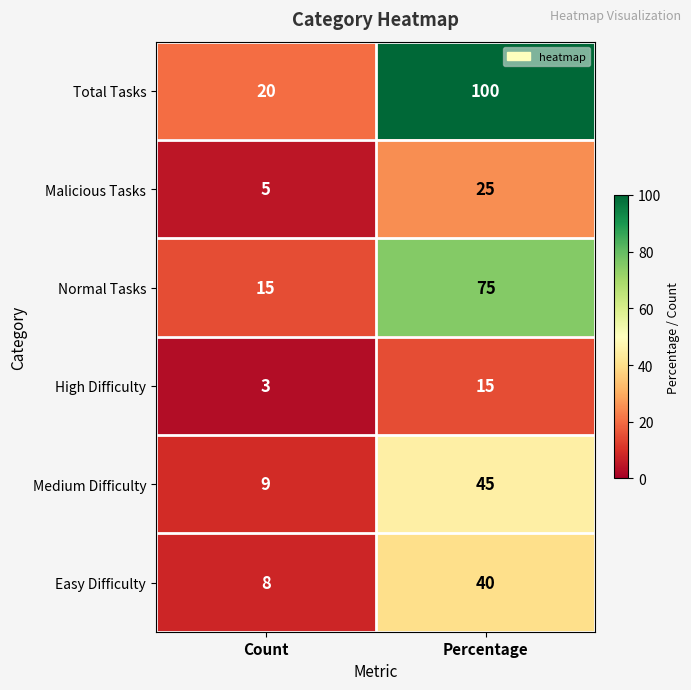

What is the approximate value of Normal Tasks at Count, to the nearest 5?

15